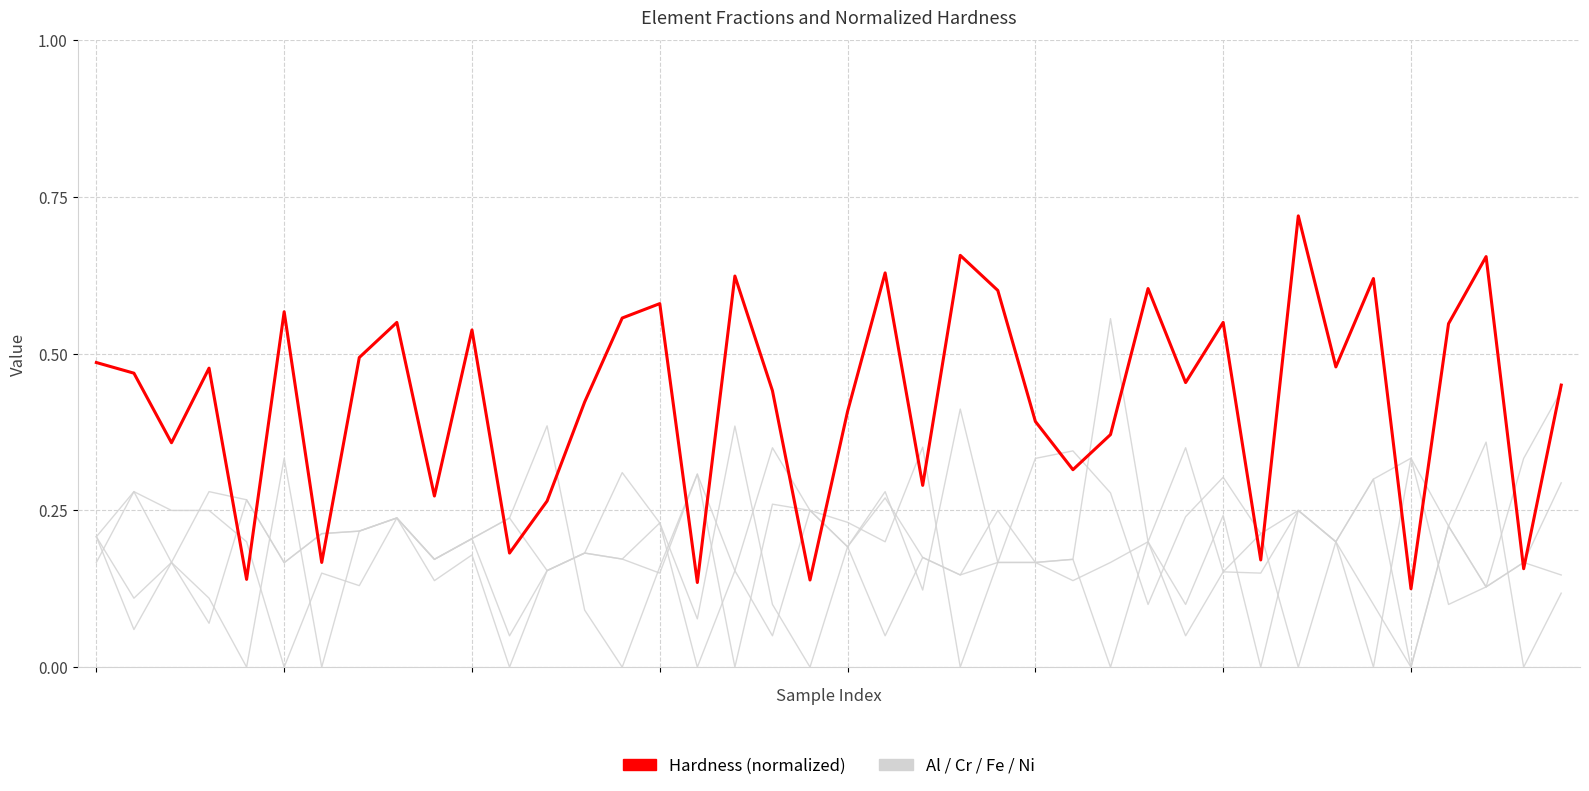

How many lines are shown in the chart?

5